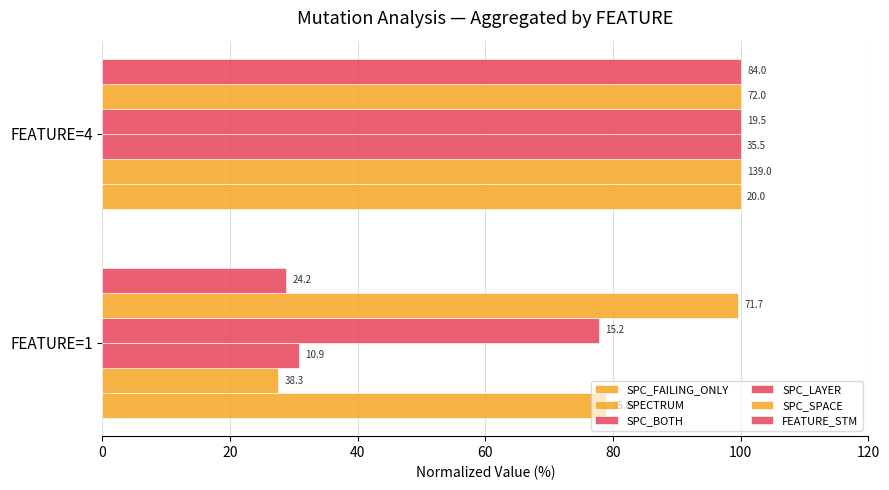

Which series has the widest spread of values?

SPECTRUM